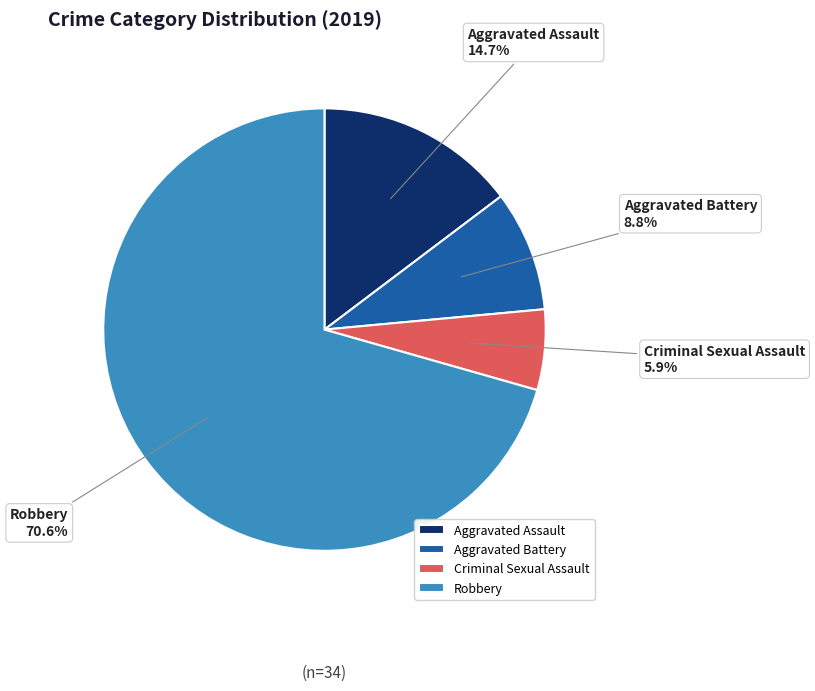

Which slice represents more than half of the pie?

Robbery